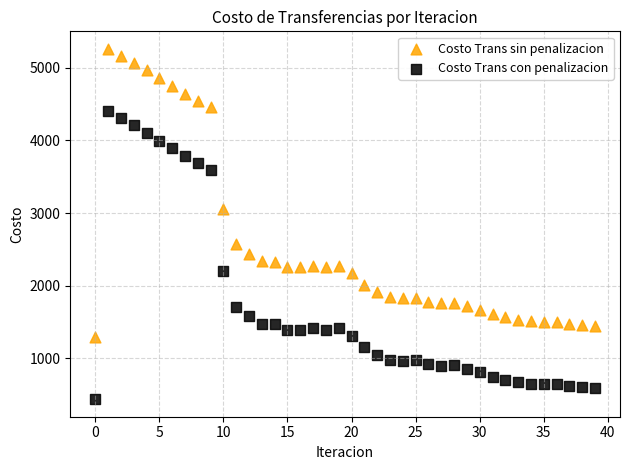

Which series contains the highest Y value?

Costo Trans sin penalizacion